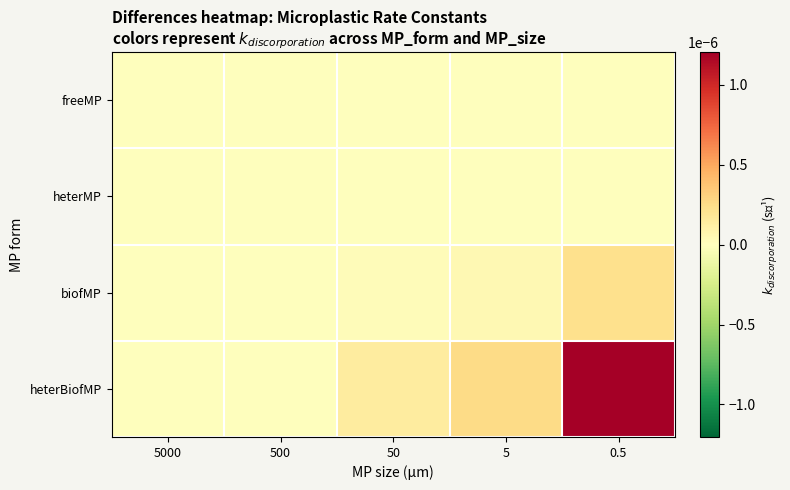

Which series has the widest spread of values?

heterBiofMP